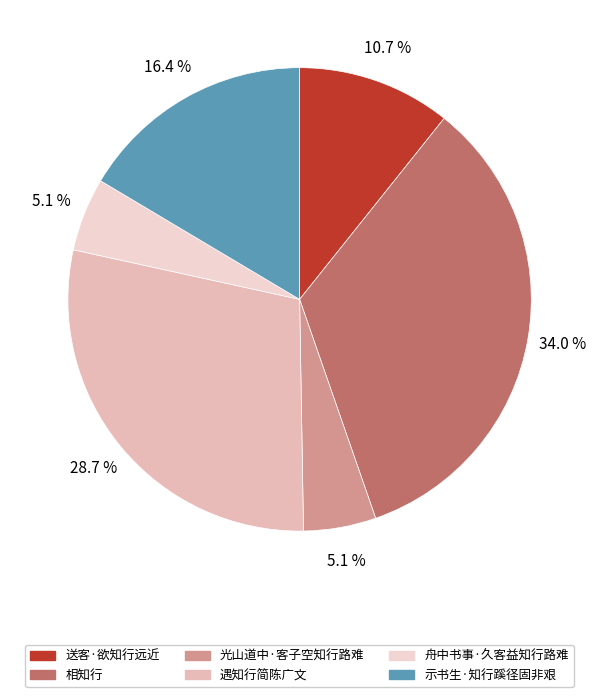

How many slices are in this pie chart?

6